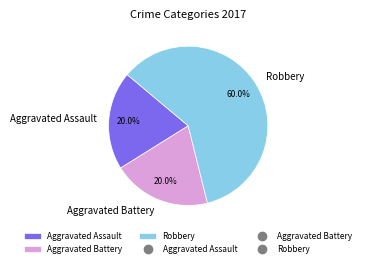

True or false: Aggravated Battery accounts for 26% of the total.

False